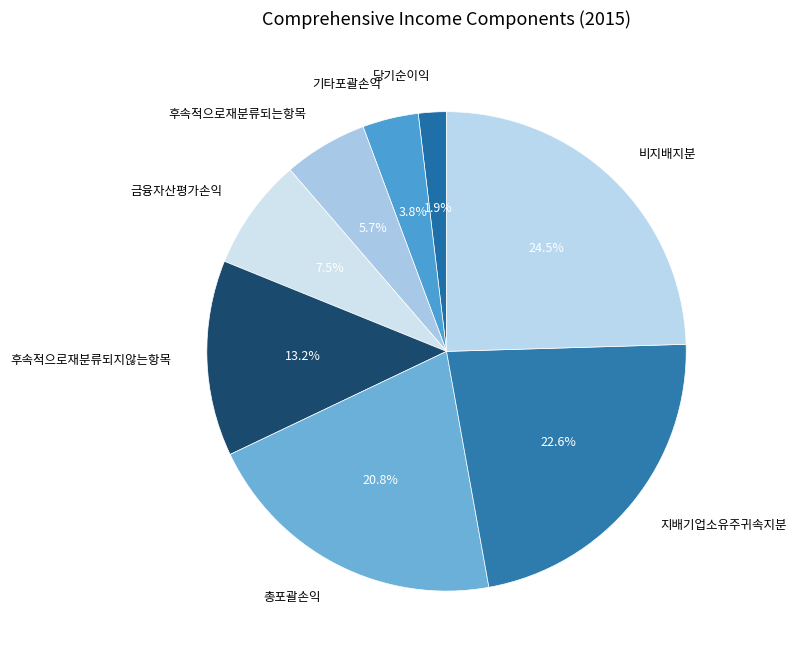

How much of the chart is everything except 후속적으로재분류되지않는항목?

86.8%